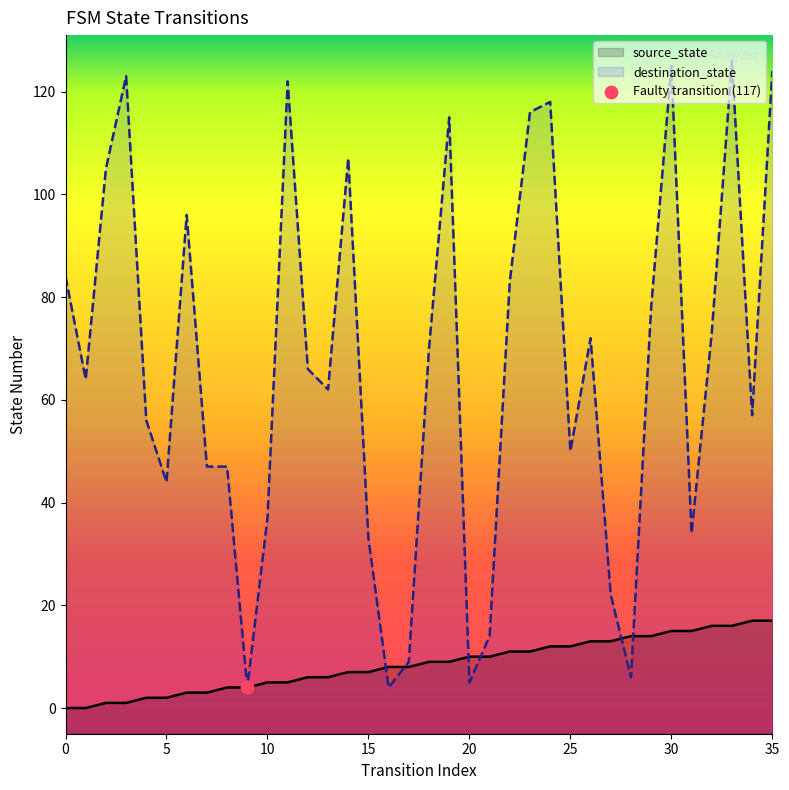

Is the value of destination_state at 11 greater than the value of source_state at 27?

Yes